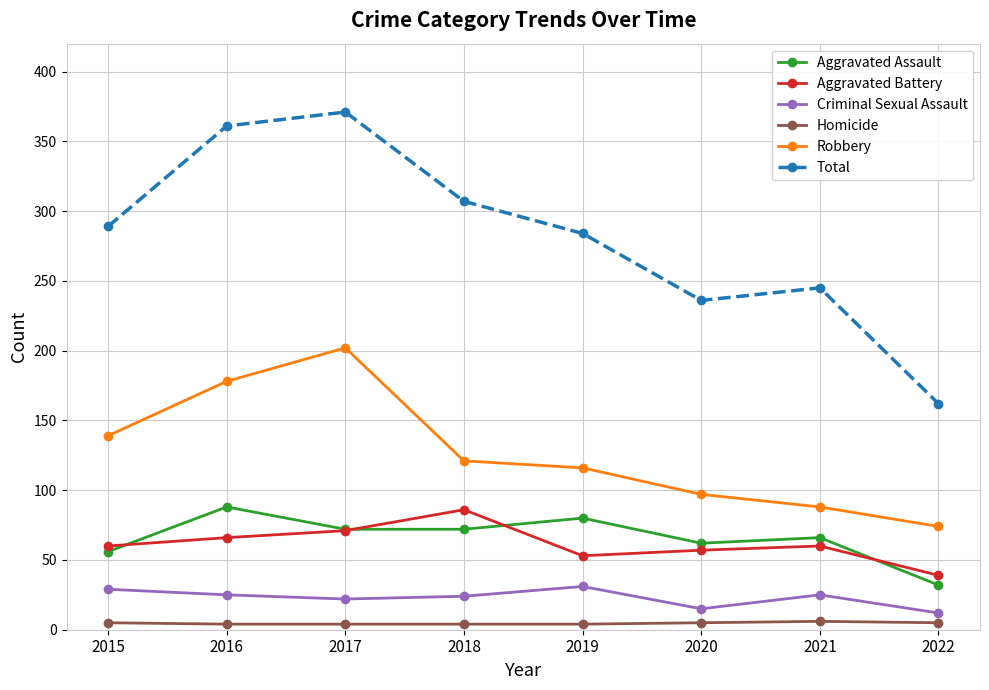

True or false: Total has more than 1 points higher than both neighbors.

True